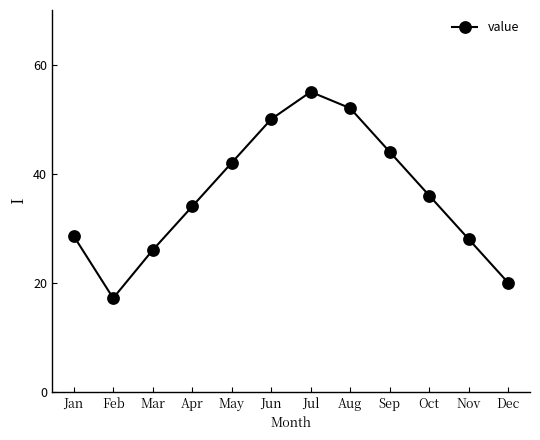

Which label corresponds to the smallest value in the chart?

Feb